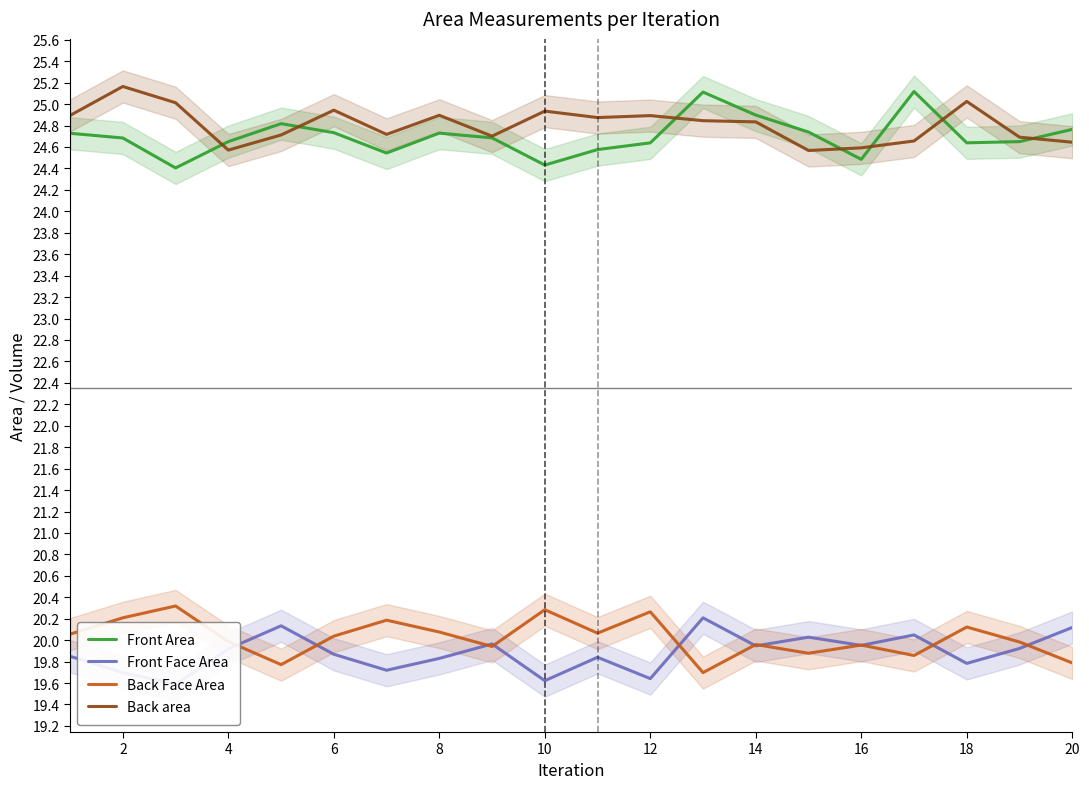

How many lines are shown in the chart?

4